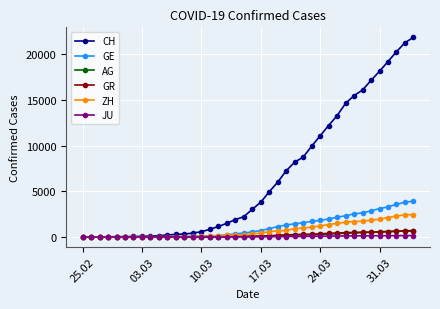

How many lines are shown in the chart?

6